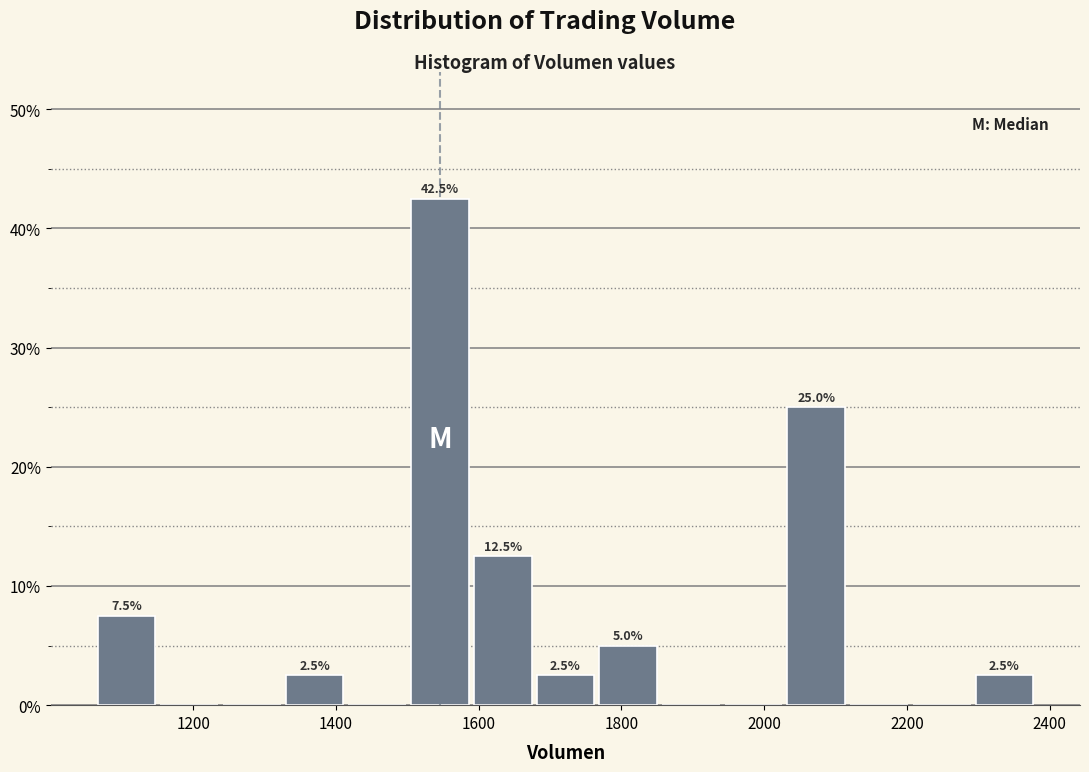

Which range on the x-axis has the tallest bar?

1500 to 1580